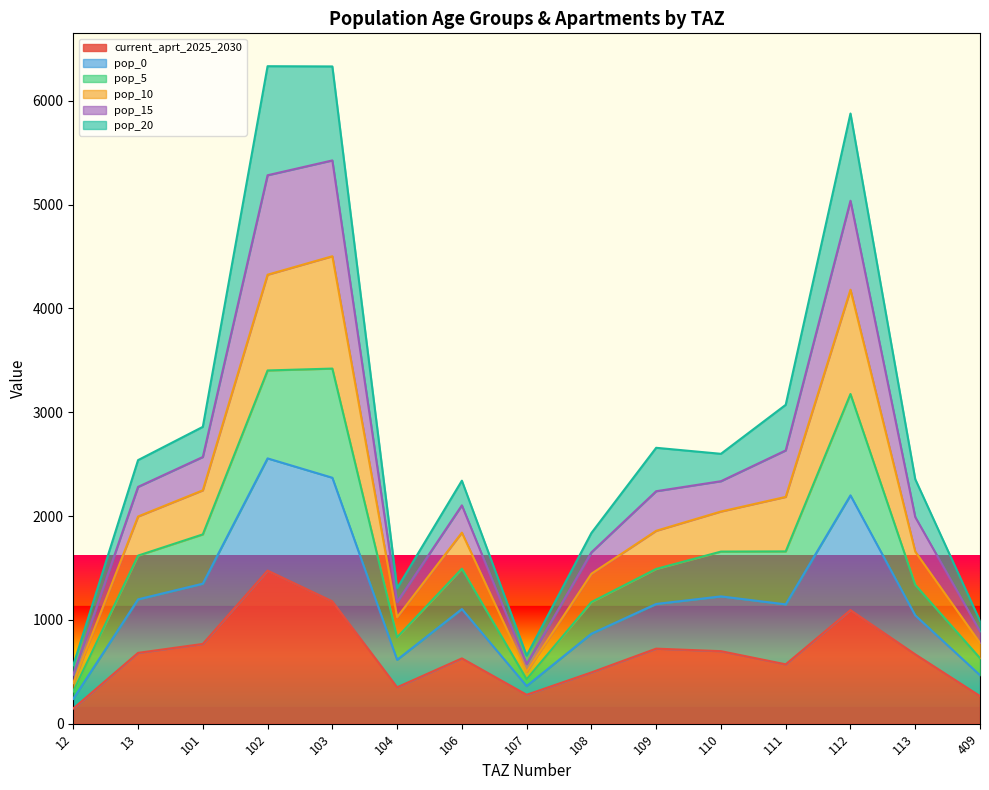

True or false: pop_5 and current_aprt_2025_2030 intersect in this chart.

False